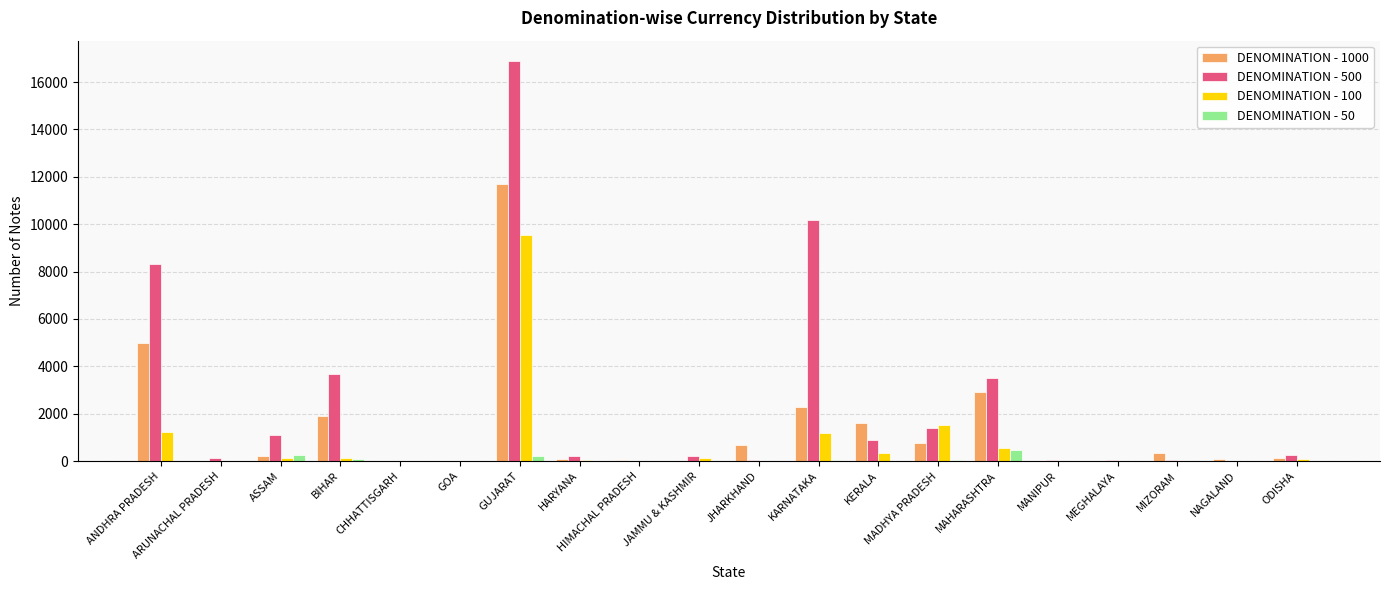

Which series has the largest total across all categories?

DENOMINATION - 500